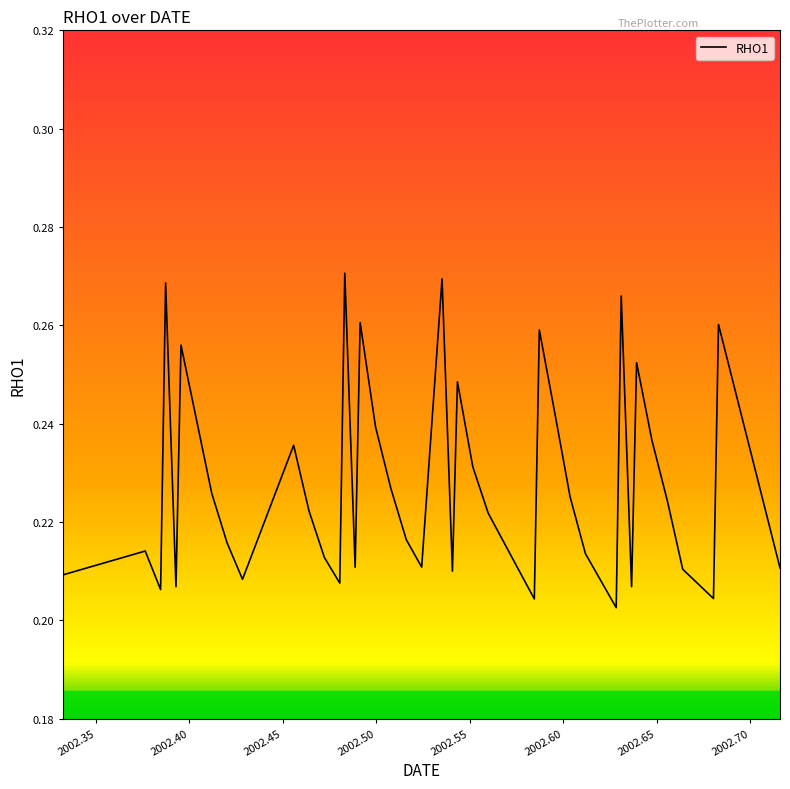

Does the chart display data point markers on the line(s)?

No